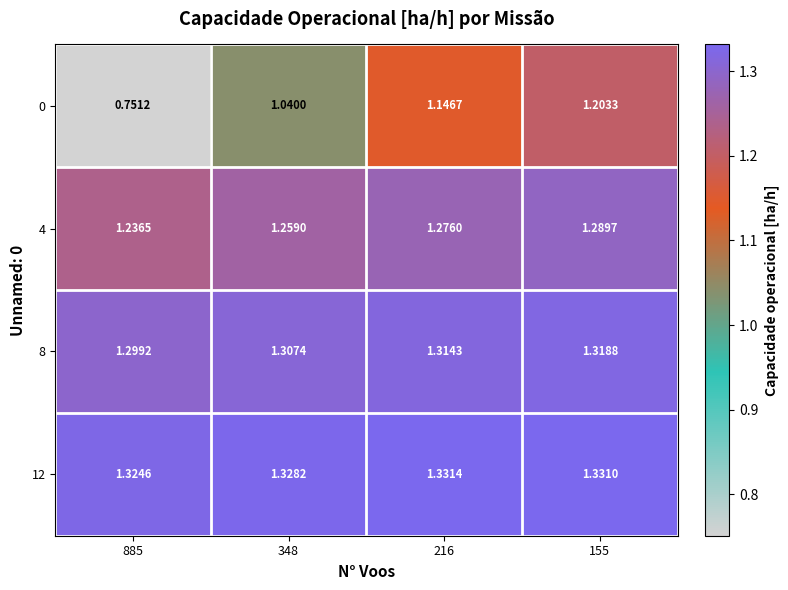

Which series has the largest range (max minus min)?

0